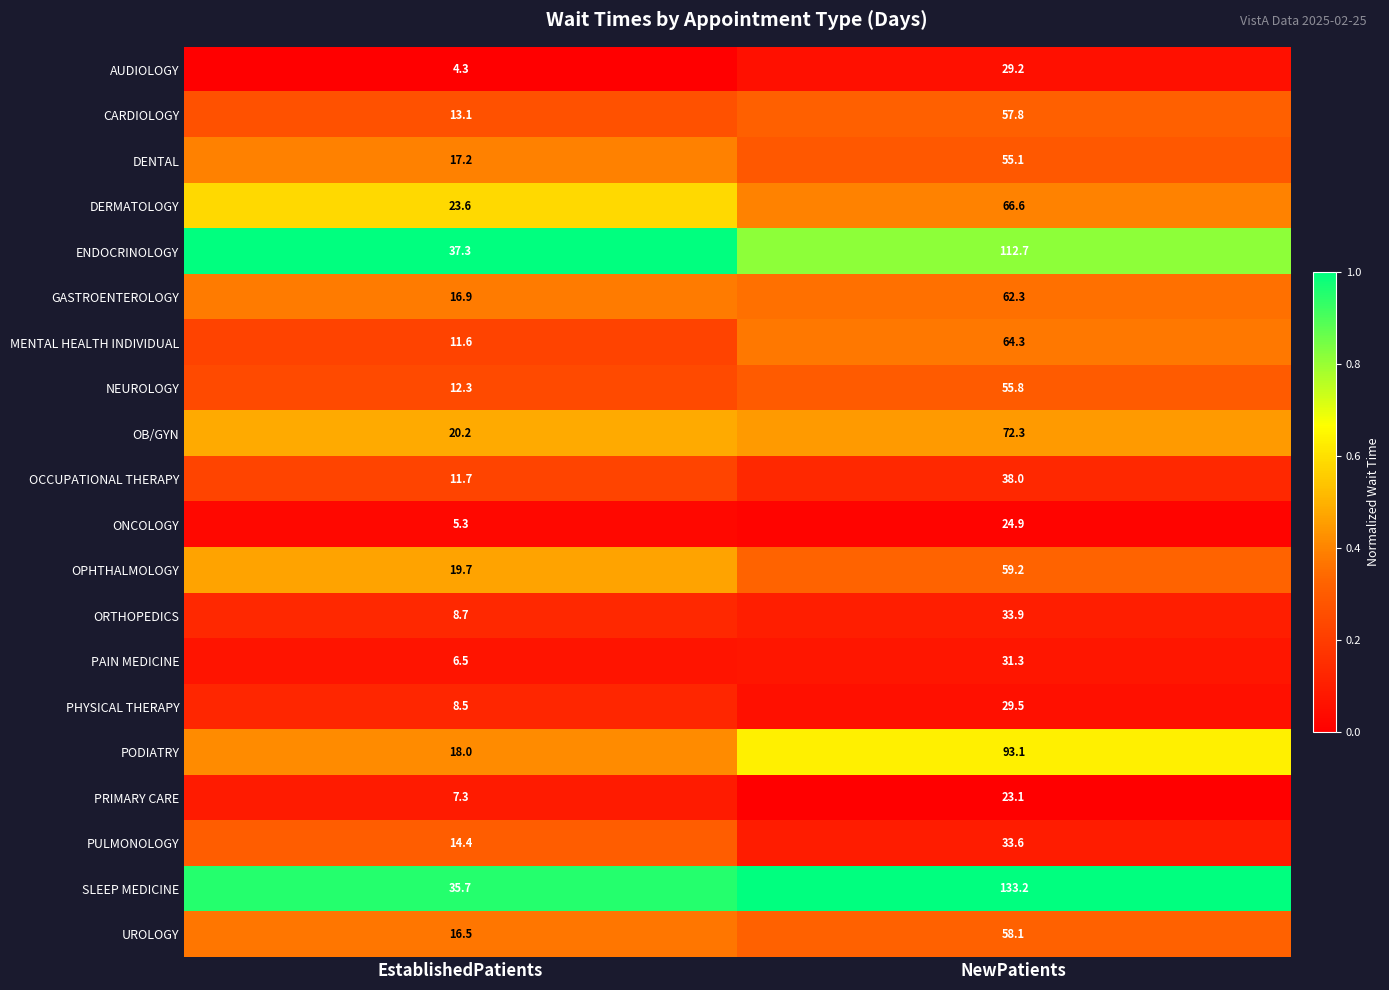

At which category is the sum across all series the highest?

NewPatients